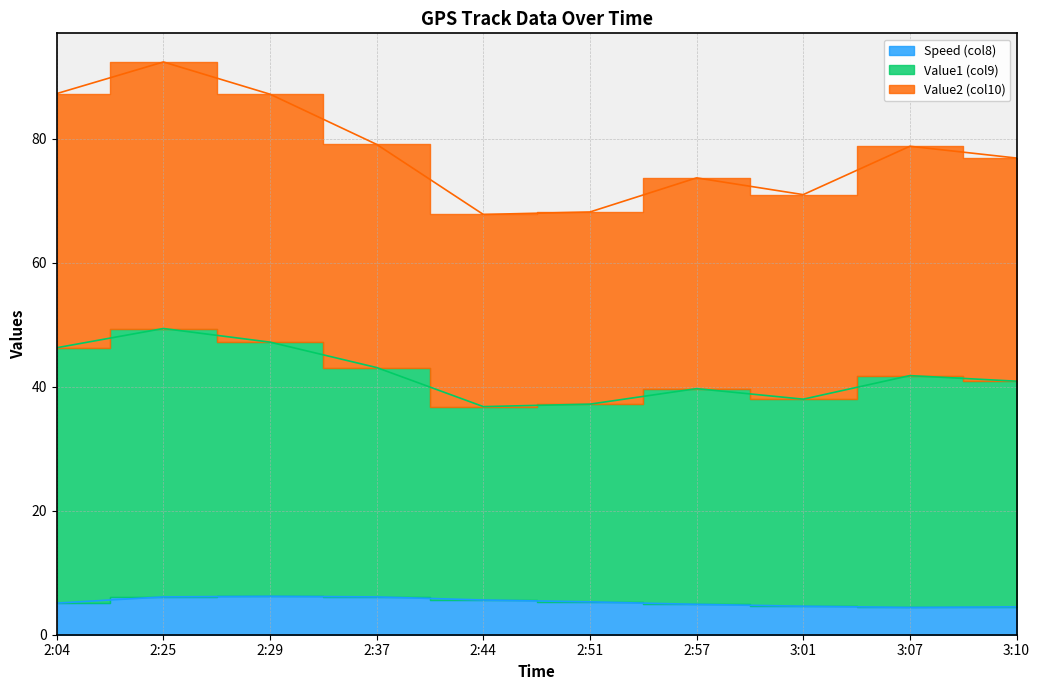

Which series has the largest range (max minus min)?

Value1 (col9)